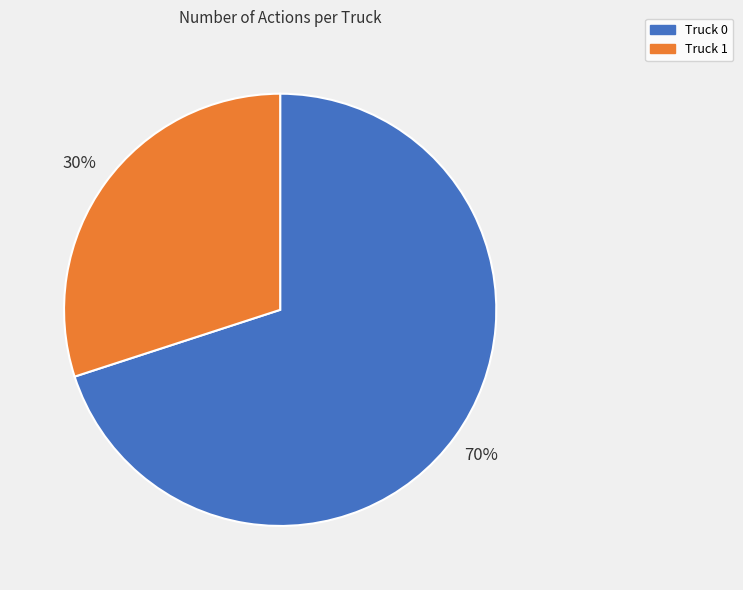

What is the smallest slice in the pie chart?

Truck 1